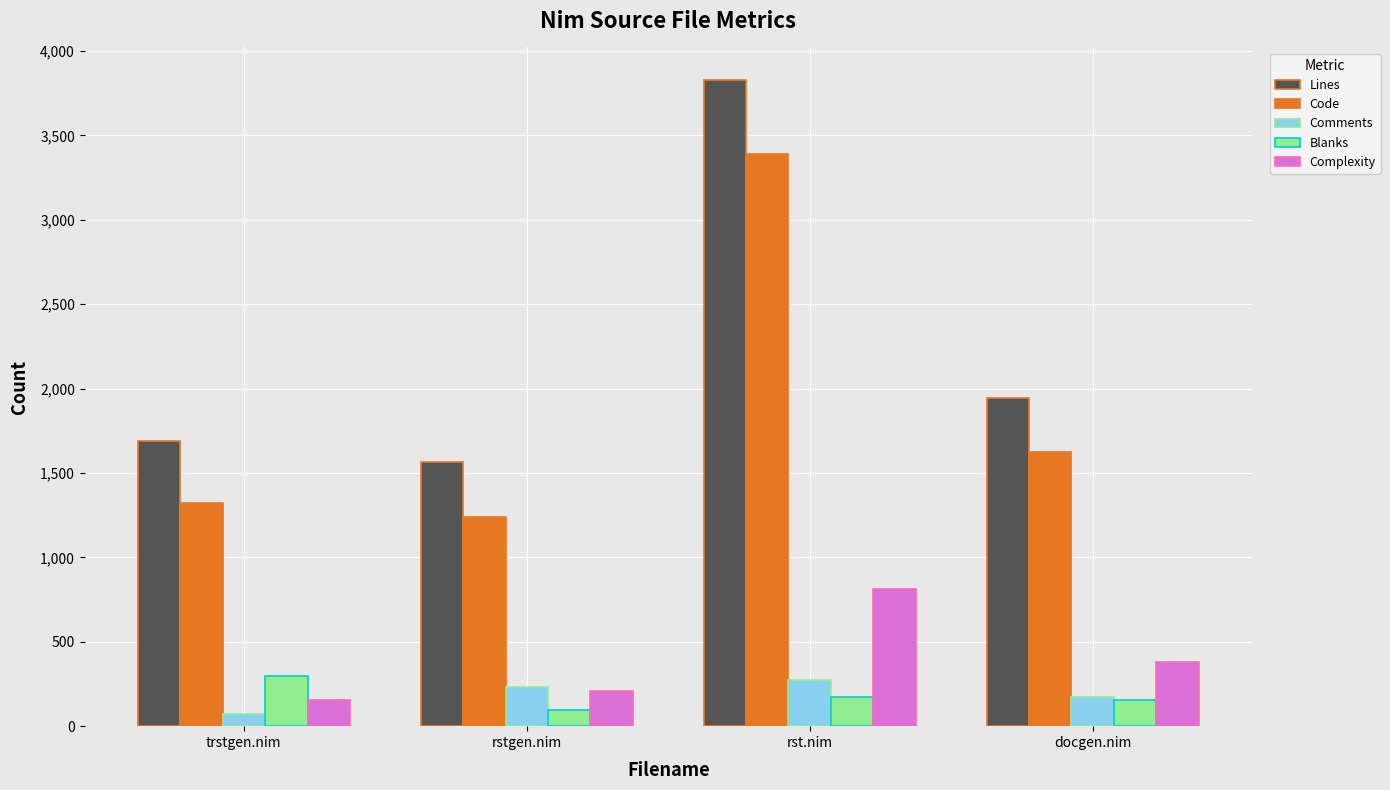

List the labels in order of Lines value, smallest first.

rstgen.nim, trstgen.nim, docgen.nim, rst.nim